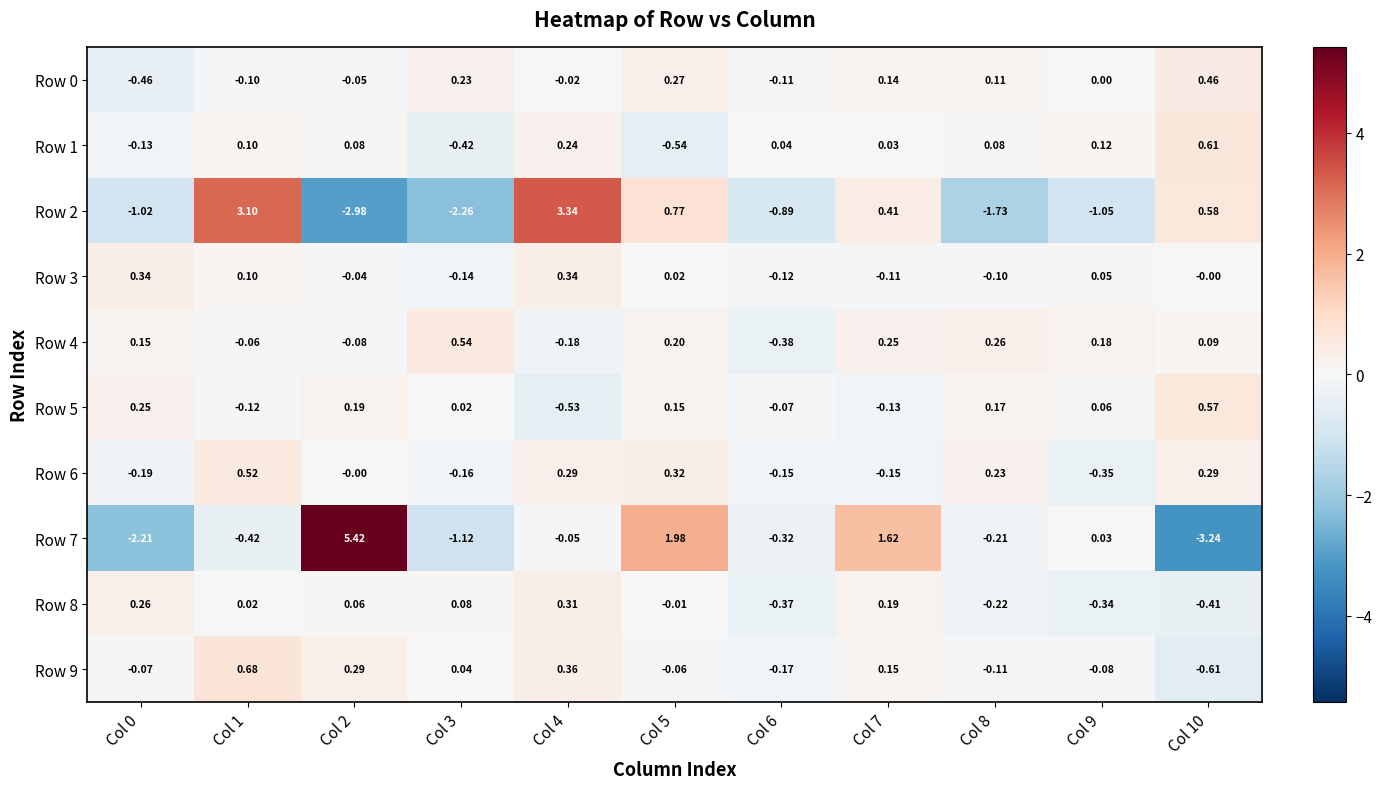

Is the value of Row 3 at Col 10 greater than the value of Row 8 at Col 0?

No